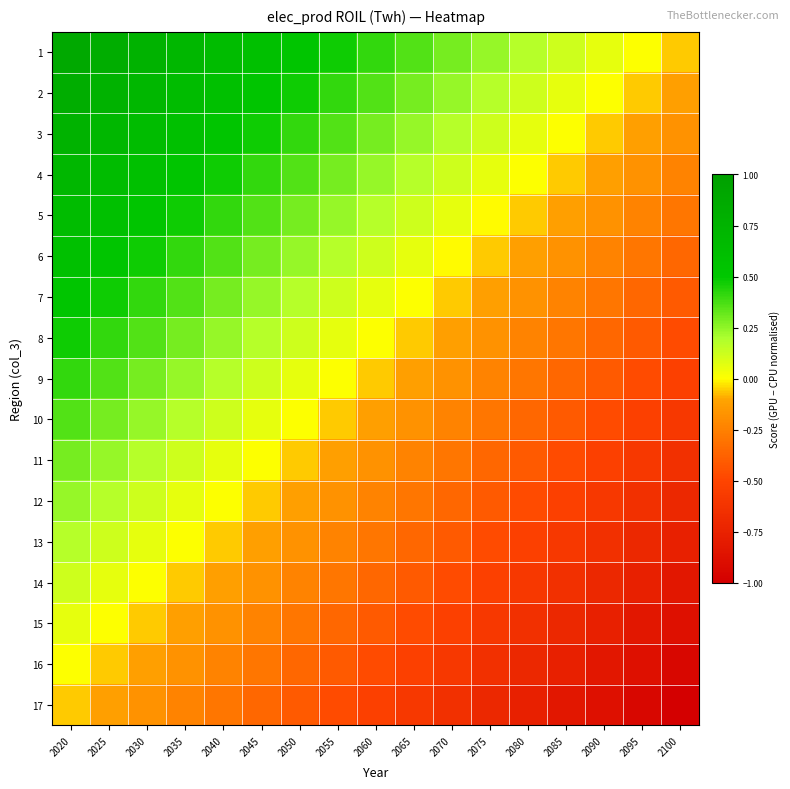

Reading right to left, transcribe all the data shown in this chart.

1: 2100=-0.1	2095=0.0	2090=0.1	2085=0.1	2080=0.2	2075=0.2	2070=0.3	2065=0.4	2060=0.4	2055=0.5	2050=0.5	2045=0.6	2040=0.6	2035=0.7	2030=0.8	2025=0.8	2020=0.9
2: 2100=-0.1	2095=-0.1	2090=0.0	2085=0.1	2080=0.1	2075=0.2	2070=0.2	2065=0.3	2060=0.4	2055=0.4	2050=0.5	2045=0.5	2040=0.6	2035=0.6	2030=0.7	2025=0.8	2020=0.8
3: 2100=-0.2	2095=-0.1	2090=-0.1	2085=0.0	2080=0.1	2075=0.1	2070=0.2	2065=0.2	2060=0.3	2055=0.4	2050=0.4	2045=0.5	2040=0.5	2035=0.6	2030=0.6	2025=0.7	2020=0.8
4: 2100=-0.2	2095=-0.2	2090=-0.1	2085=-0.1	2080=0.0	2075=0.1	2070=0.1	2065=0.2	2060=0.2	2055=0.3	2050=0.4	2045=0.4	2040=0.5	2035=0.5	2030=0.6	2025=0.6	2020=0.7
5: 2100=-0.3	2095=-0.2	2090=-0.2	2085=-0.1	2080=-0.1	2075=-0.0	2070=0.1	2065=0.1	2060=0.2	2055=0.2	2050=0.3	2045=0.4	2040=0.4	2035=0.5	2030=0.5	2025=0.6	2020=0.6
6: 2100=-0.4	2095=-0.3	2090=-0.2	2085=-0.2	2080=-0.1	2075=-0.1	2070=-0.0	2065=0.1	2060=0.1	2055=0.2	2050=0.2	2045=0.3	2040=0.4	2035=0.4	2030=0.5	2025=0.5	2020=0.6
7: 2100=-0.4	2095=-0.4	2090=-0.3	2085=-0.2	2080=-0.2	2075=-0.1	2070=-0.1	2065=0.0	2060=0.1	2055=0.1	2050=0.2	2045=0.2	2040=0.3	2035=0.4	2030=0.4	2025=0.5	2020=0.5
8: 2100=-0.5	2095=-0.4	2090=-0.4	2085=-0.3	2080=-0.2	2075=-0.2	2070=-0.1	2065=-0.1	2060=0.0	2055=0.1	2050=0.1	2045=0.2	2040=0.2	2035=0.3	2030=0.4	2025=0.4	2020=0.5
9: 2100=-0.5	2095=-0.5	2090=-0.4	2085=-0.4	2080=-0.3	2075=-0.2	2070=-0.2	2065=-0.1	2060=-0.1	2055=0.0	2050=0.1	2045=0.1	2040=0.2	2035=0.2	2030=0.3	2025=0.4	2020=0.4
10: 2100=-0.6	2095=-0.5	2090=-0.5	2085=-0.4	2080=-0.4	2075=-0.3	2070=-0.2	2065=-0.2	2060=-0.1	2055=-0.1	2050=0.0	2045=0.1	2040=0.1	2035=0.2	2030=0.2	2025=0.3	2020=0.4
11: 2100=-0.6	2095=-0.6	2090=-0.5	2085=-0.5	2080=-0.4	2075=-0.4	2070=-0.3	2065=-0.2	2060=-0.2	2055=-0.1	2050=-0.1	2045=-0.0	2040=0.1	2035=0.1	2030=0.2	2025=0.2	2020=0.3
12: 2100=-0.7	2095=-0.6	2090=-0.6	2085=-0.5	2080=-0.5	2075=-0.4	2070=-0.4	2065=-0.3	2060=-0.2	2055=-0.2	2050=-0.1	2045=-0.1	2040=-0.0	2035=0.1	2030=0.1	2025=0.2	2020=0.2
13: 2100=-0.8	2095=-0.7	2090=-0.6	2085=-0.6	2080=-0.5	2075=-0.5	2070=-0.4	2065=-0.4	2060=-0.3	2055=-0.2	2050=-0.2	2045=-0.1	2040=-0.1	2035=0.0	2030=0.1	2025=0.1	2020=0.2
14: 2100=-0.8	2095=-0.8	2090=-0.7	2085=-0.6	2080=-0.6	2075=-0.5	2070=-0.5	2065=-0.4	2060=-0.4	2055=-0.3	2050=-0.2	2045=-0.2	2040=-0.1	2035=-0.1	2030=0.0	2025=0.1	2020=0.1
15: 2100=-0.9	2095=-0.8	2090=-0.8	2085=-0.7	2080=-0.6	2075=-0.6	2070=-0.5	2065=-0.5	2060=-0.4	2055=-0.4	2050=-0.3	2045=-0.2	2040=-0.2	2035=-0.1	2030=-0.1	2025=0.0	2020=0.1
16: 2100=-0.9	2095=-0.9	2090=-0.8	2085=-0.8	2080=-0.7	2075=-0.6	2070=-0.6	2065=-0.5	2060=-0.5	2055=-0.4	2050=-0.4	2045=-0.3	2040=-0.2	2035=-0.2	2030=-0.1	2025=-0.1	2020=0.0
17: 2100=-1.0	2095=-0.9	2090=-0.9	2085=-0.8	2080=-0.8	2075=-0.7	2070=-0.6	2065=-0.6	2060=-0.5	2055=-0.5	2050=-0.4	2045=-0.4	2040=-0.3	2035=-0.2	2030=-0.2	2025=-0.1	2020=-0.1